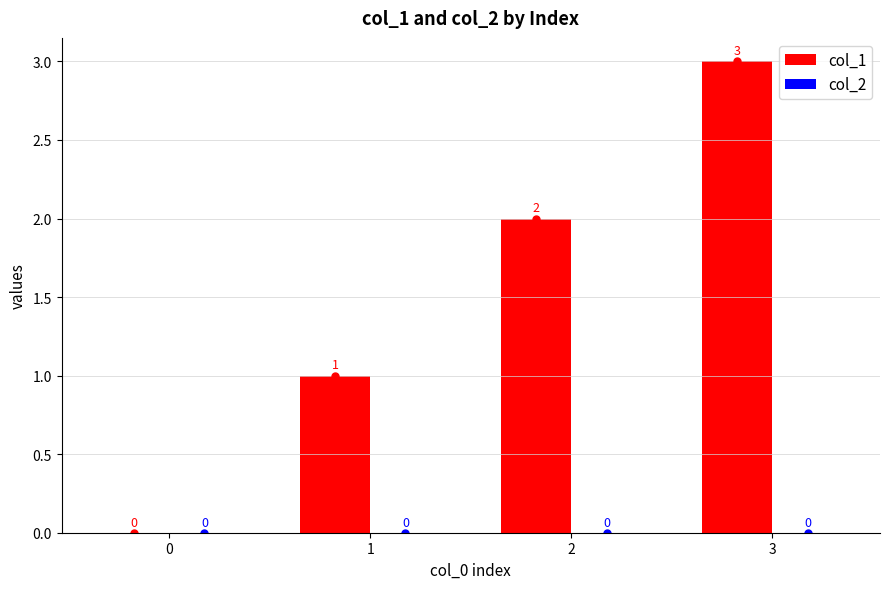

What is the greatest value displayed?

3